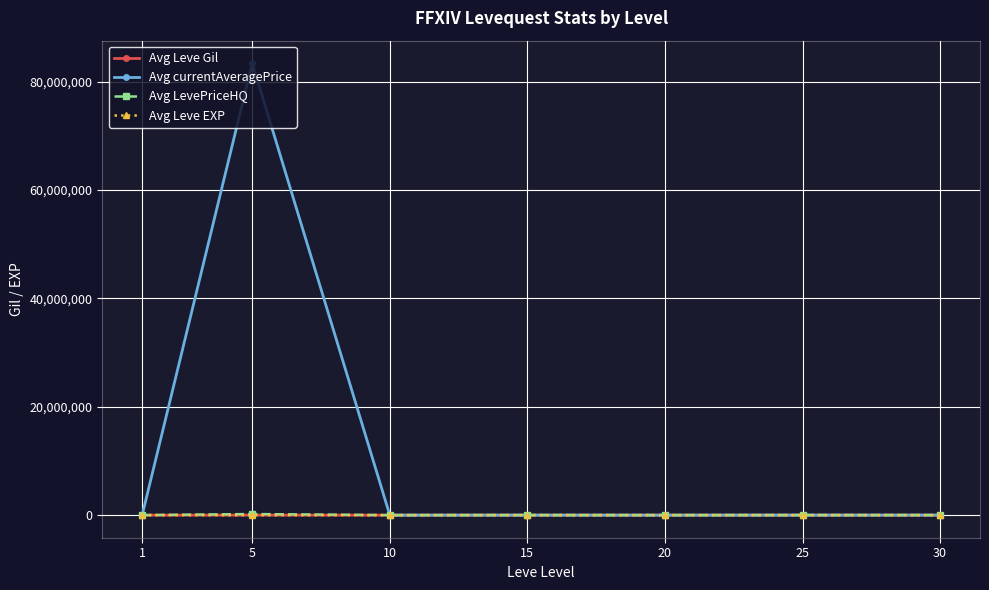

Which category has the highest value across all series?

5